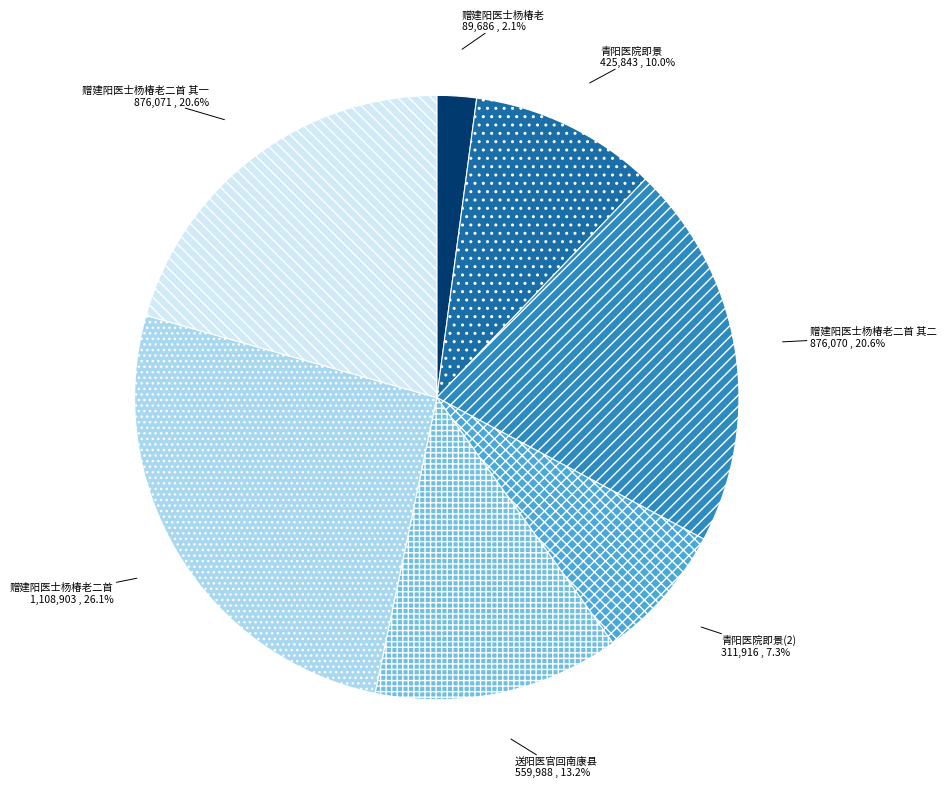

Is 赠建阳医士杨椿老二首 其二 the majority of the pie?

No